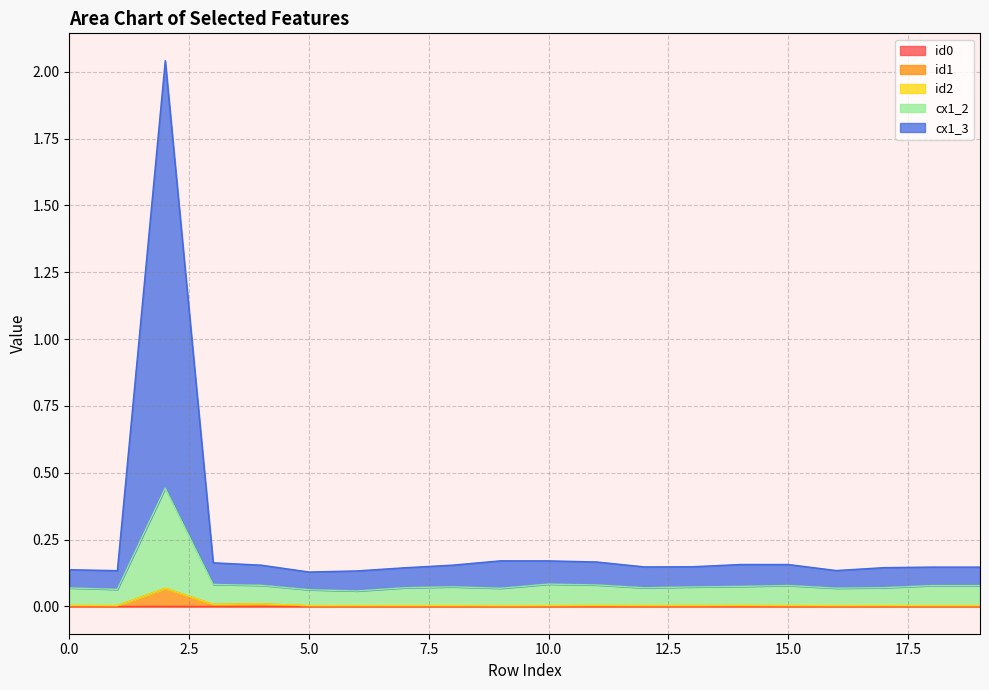

Does the chart have visible grid lines?

Yes